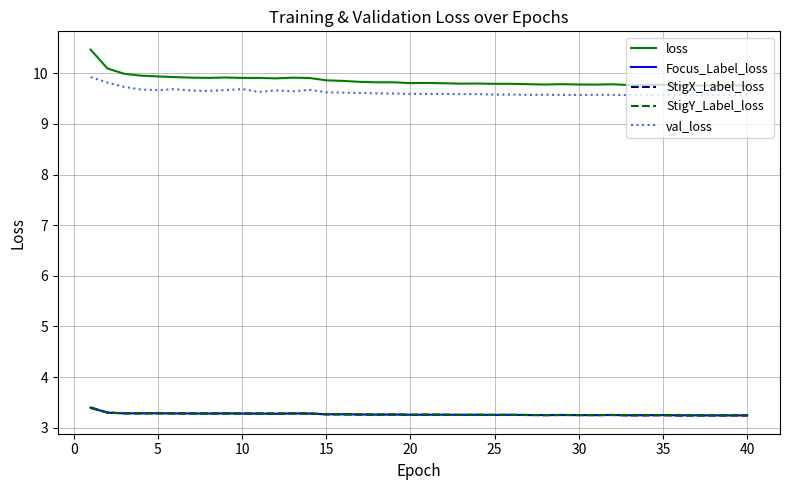

What is the difference between the second highest and minimum values in the StigY_Label_loss series?

0.1